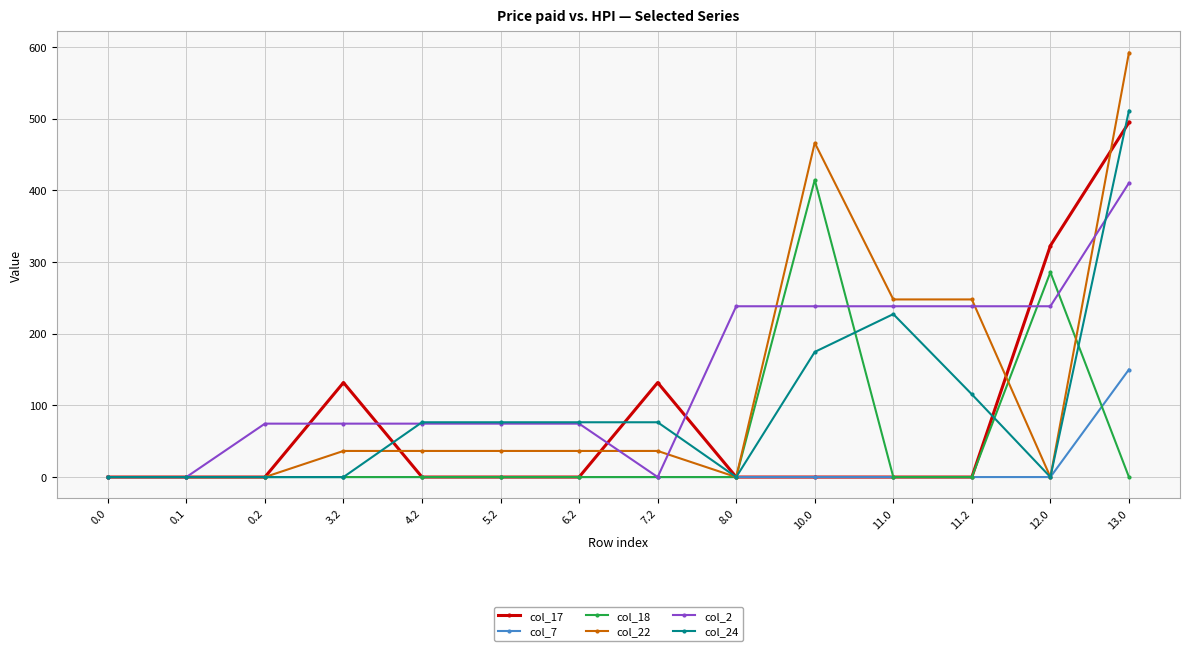

Which series has the largest total across all categories?

col_2